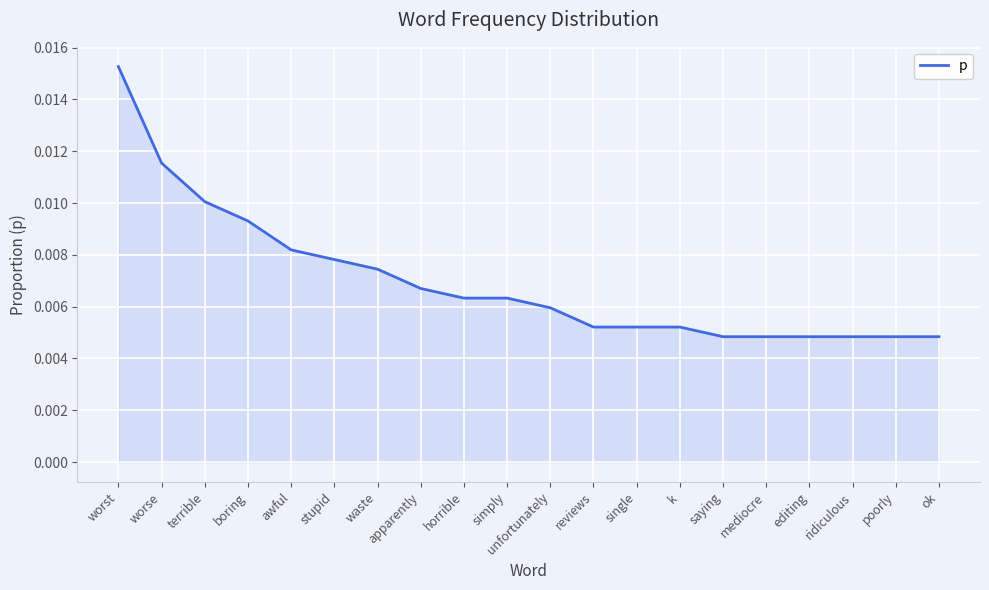

At which category does the chart reach its peak across all series?

worst